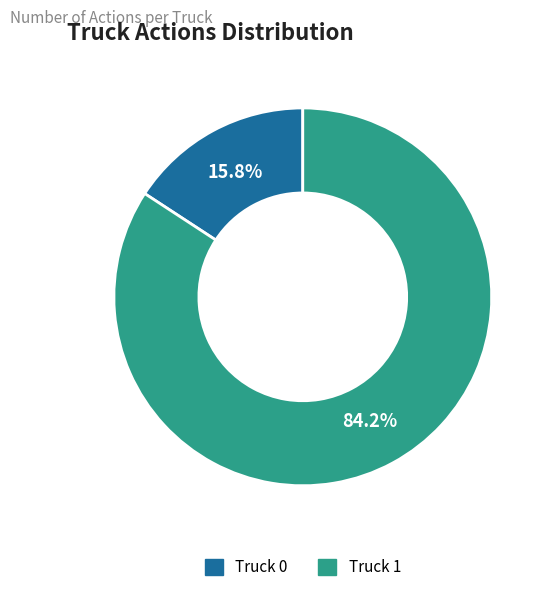

Does Truck 0 represent more than half of the total?

No